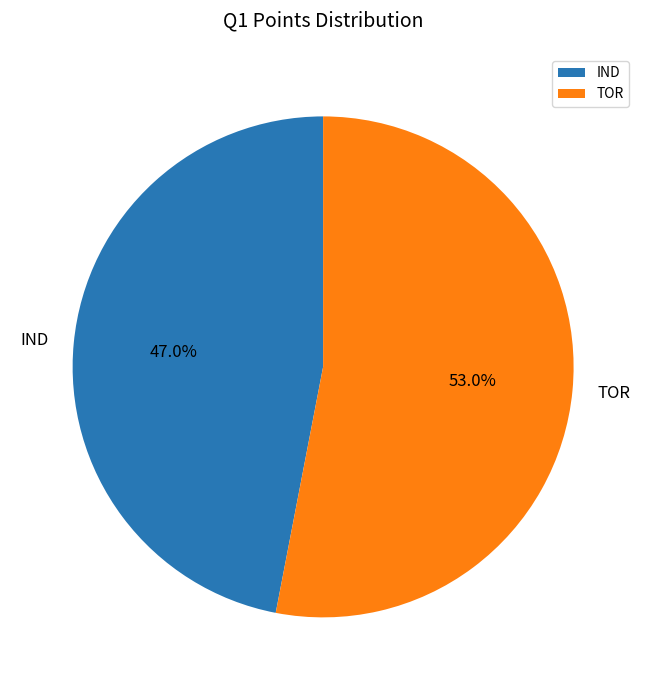

Is the sum of IND and TOR greater than half?

Yes